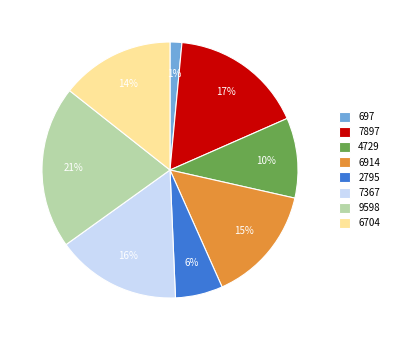

What is the smallest slice in the pie chart?

697